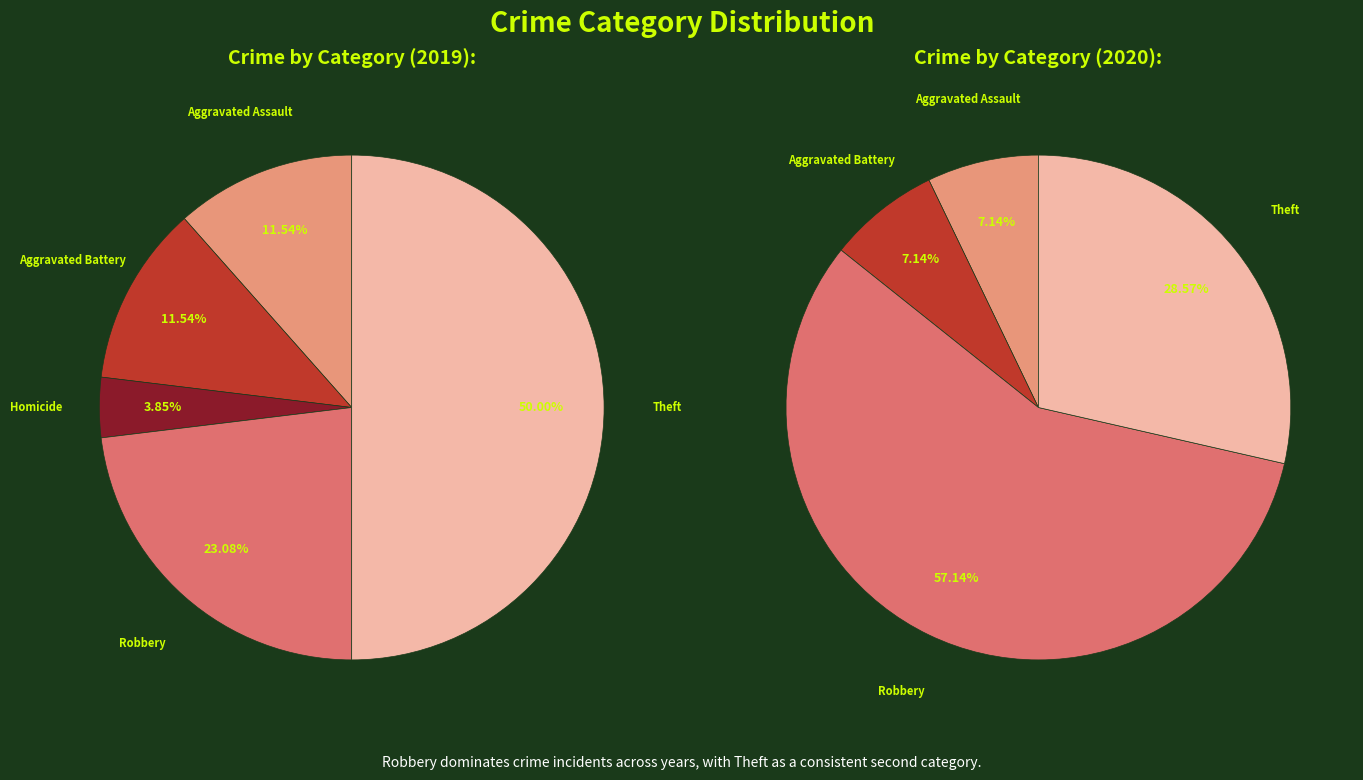

To the nearest percent, what is the difference between the largest and smallest slice percentages?

50%